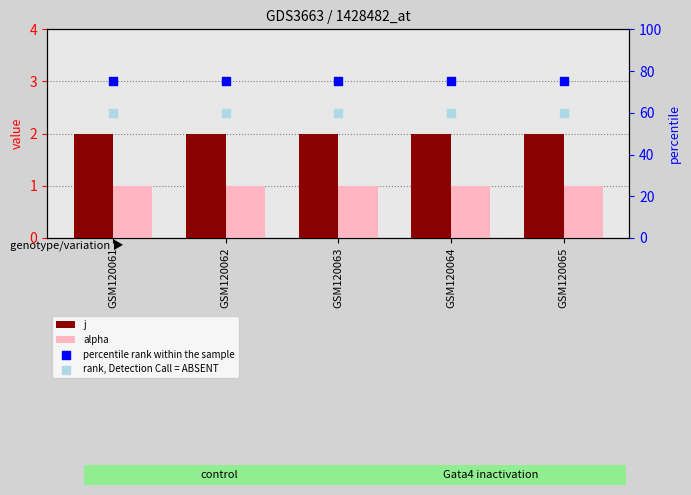

What is the total value across all series at GSM120061?

138